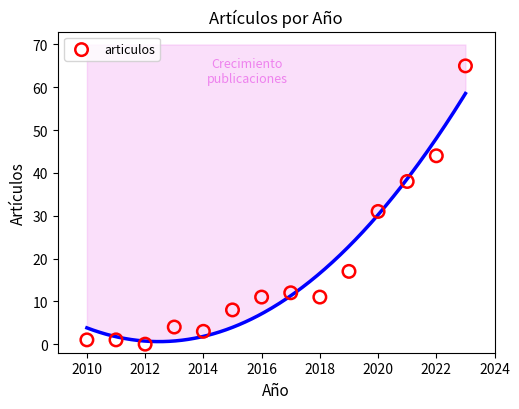

What is the range of X values (max minus min)?

13